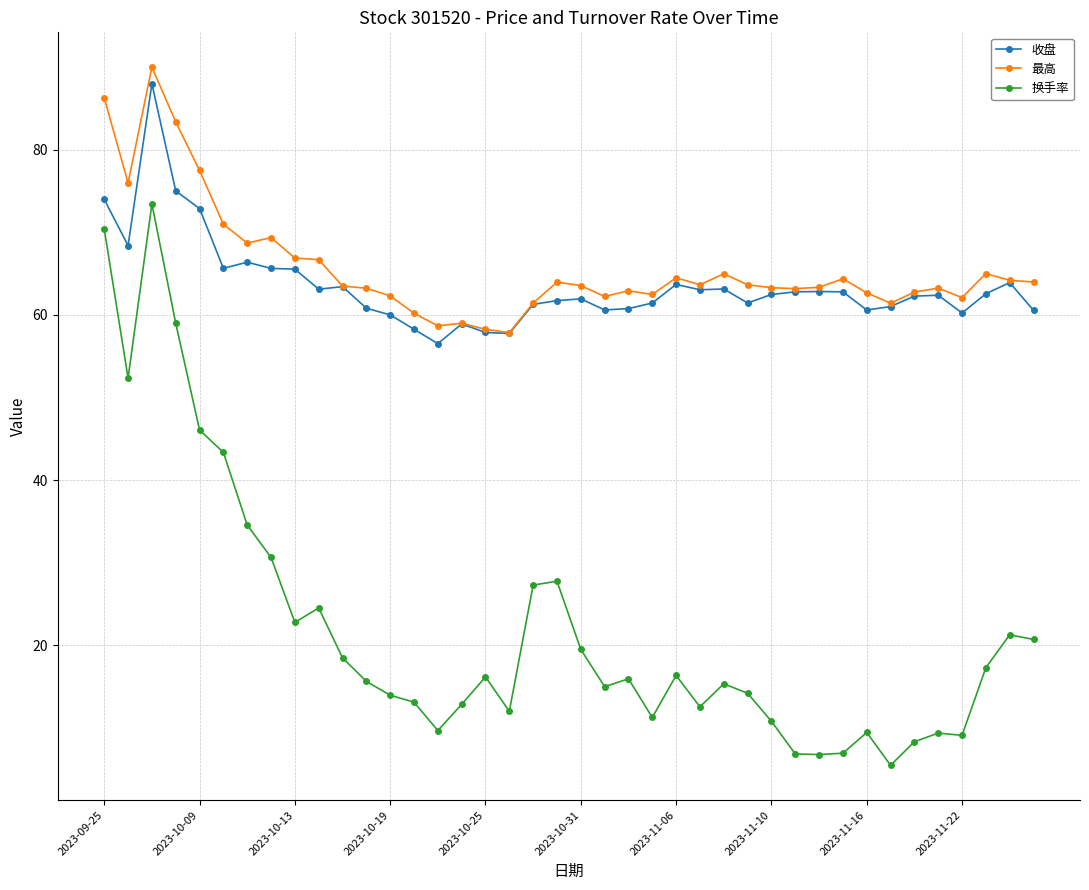

True or false: 收盘 and 换手率 intersect in this chart.

False